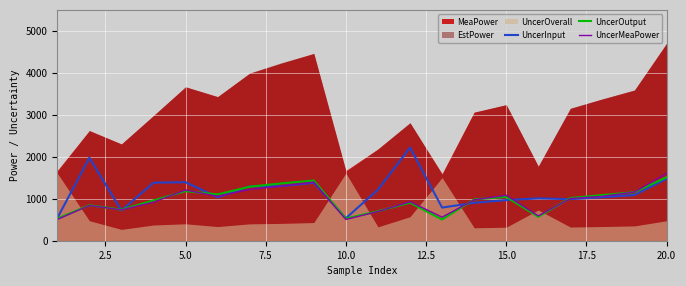

Which series ends up on top after the final intersection of UncerMeaPower and UncerInput?

UncerMeaPower